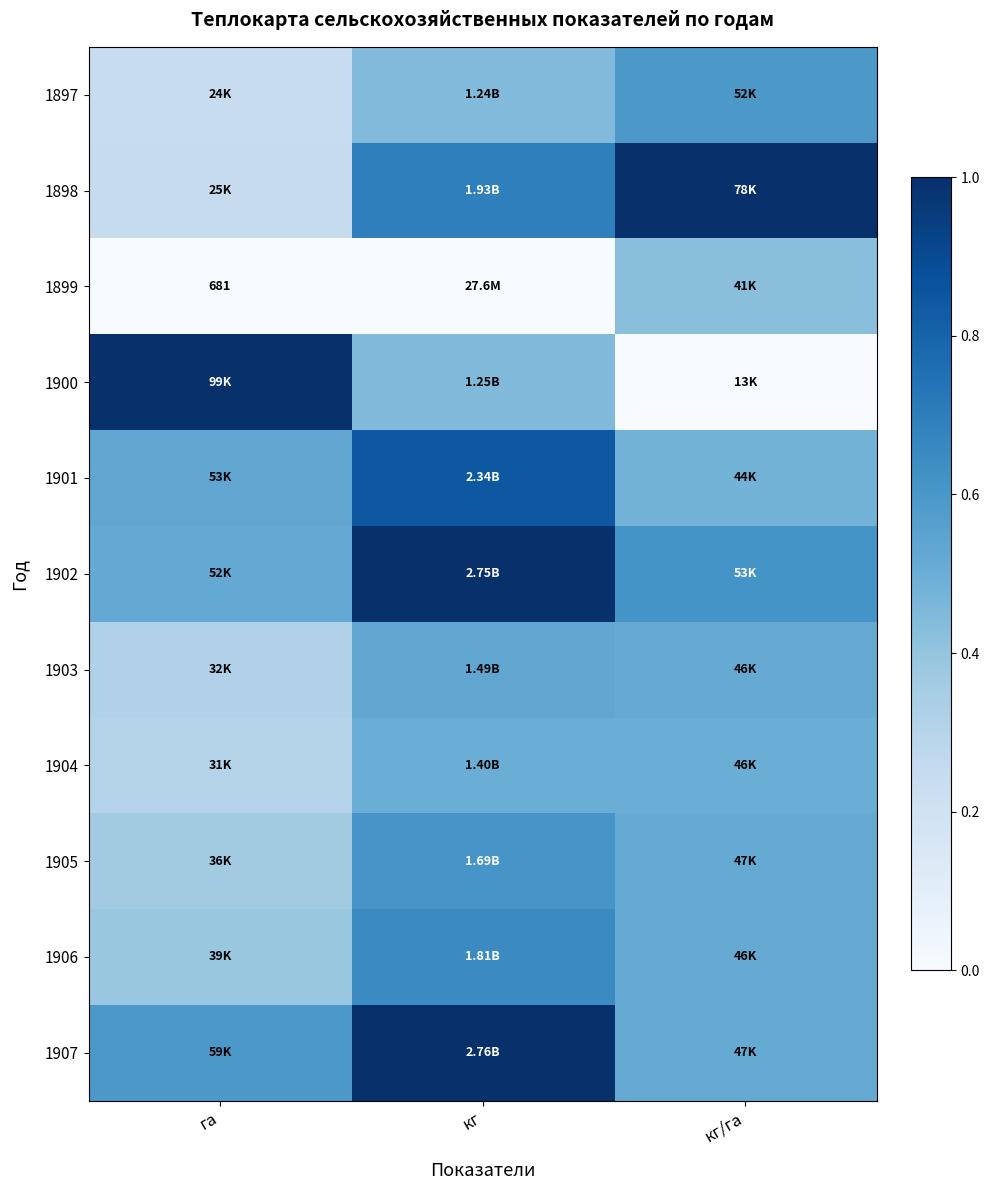

What is the average value of the 1898 series?

0.6